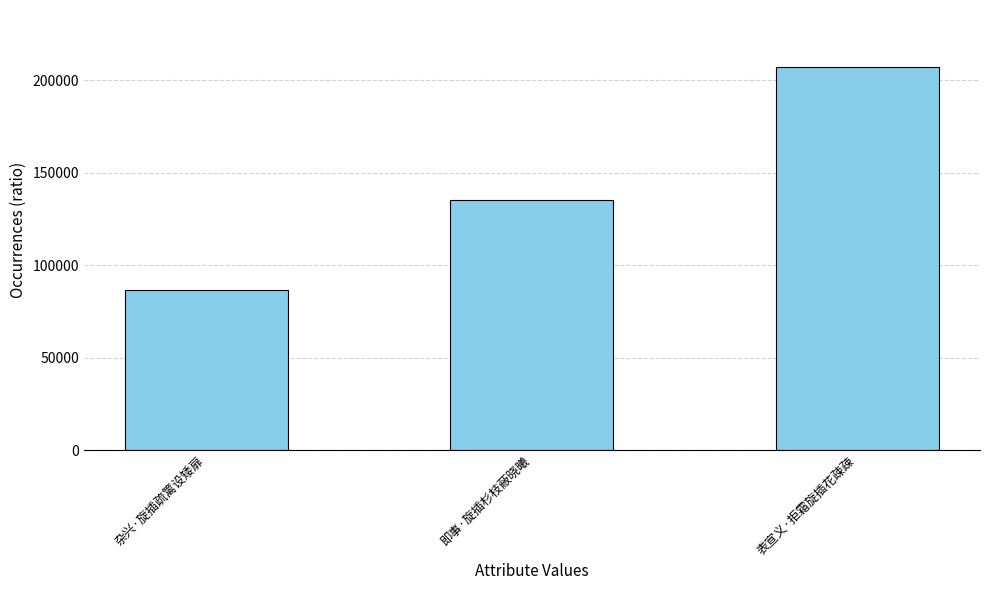

Which label corresponds to the largest value in the chart?

表宣义·拒霜旋插花疎疎